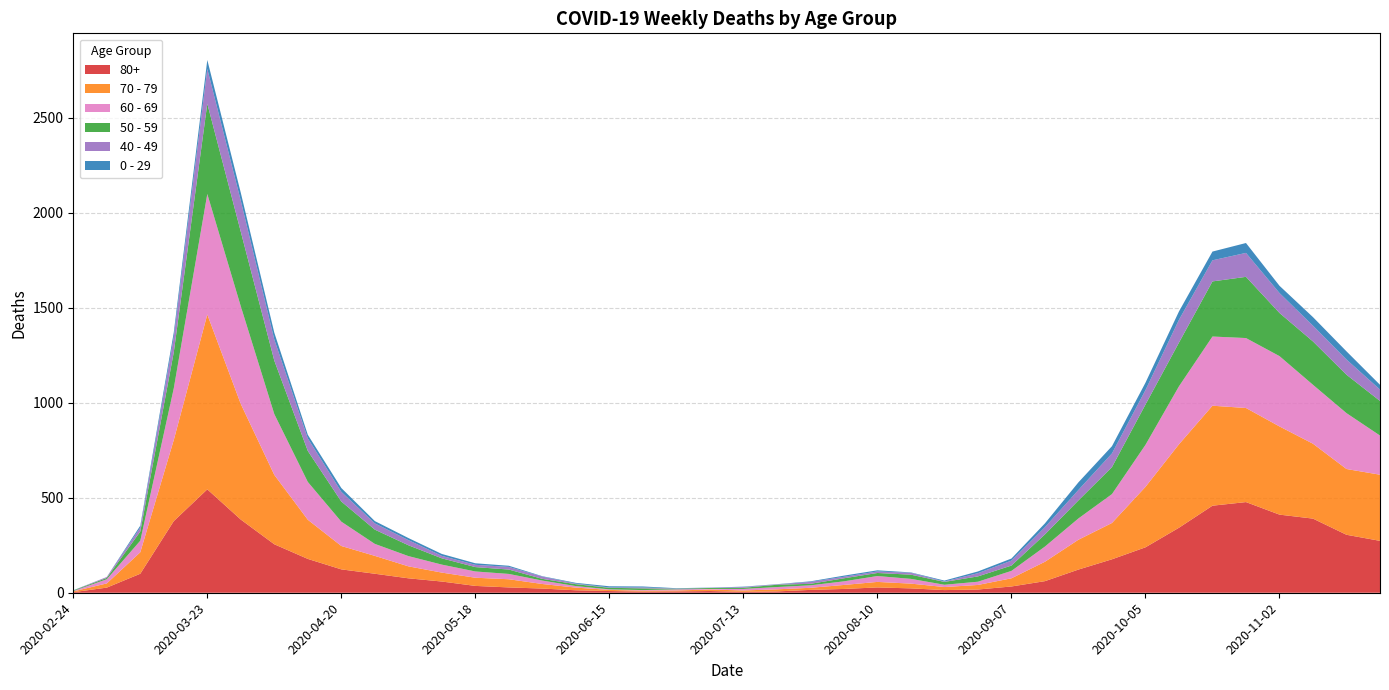

Reading left to right, list all the values displayed in this chart.

80+: 3	27	100	377	544	385	255	178	123	100	76	59	36	28	22	13	9	6	7	9	5	7	15	20	28	23	14	17	33	61	122	176	239	342	458	477	411	390	305	273
70 - 79: 4	22	113	427	920	608	365	206	123	94	63	47	43	43	24	14	6	5	5	8	7	11	11	21	29	25	16	24	43	102	157	191	318	439	526	495	464	394	346	348
60 - 69: 2	22	61	272	634	514	320	199	128	63	54	42	33	28	18	8	3	3	6	3	8	12	13	19	31	25	12	17	39	80	112	152	221	305	364	368	370	310	294	206
50 - 59: 3	7	48	190	475	392	281	163	106	75	57	33	23	23	9	10	8	9	3	5	6	12	8	16	16	22	15	28	28	64	95	142	212	230	290	322	227	228	202	182
40 - 49: 0	5	21	79	183	163	111	66	51	33	27	13	12	14	12	3	2	5	1	1	4	2	10	8	8	10	2	17	26	38	55	72	76	120	111	126	105	83	80	60
0 - 29: 1	0	10	25	47	42	36	19	20	12	11	10	8	6	2	4	6	5	2	1	2	1	3	6	6	2	5	9	11	20	40	38	39	44	46	52	38	45	43	25